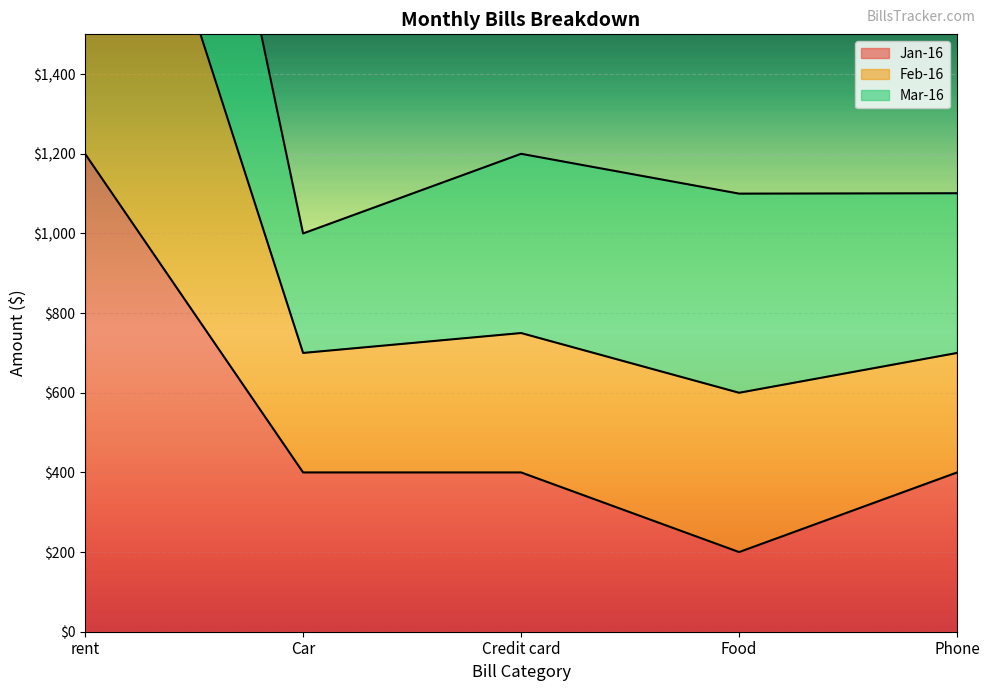

Which category has the highest value in the Jan-16 series?

rent